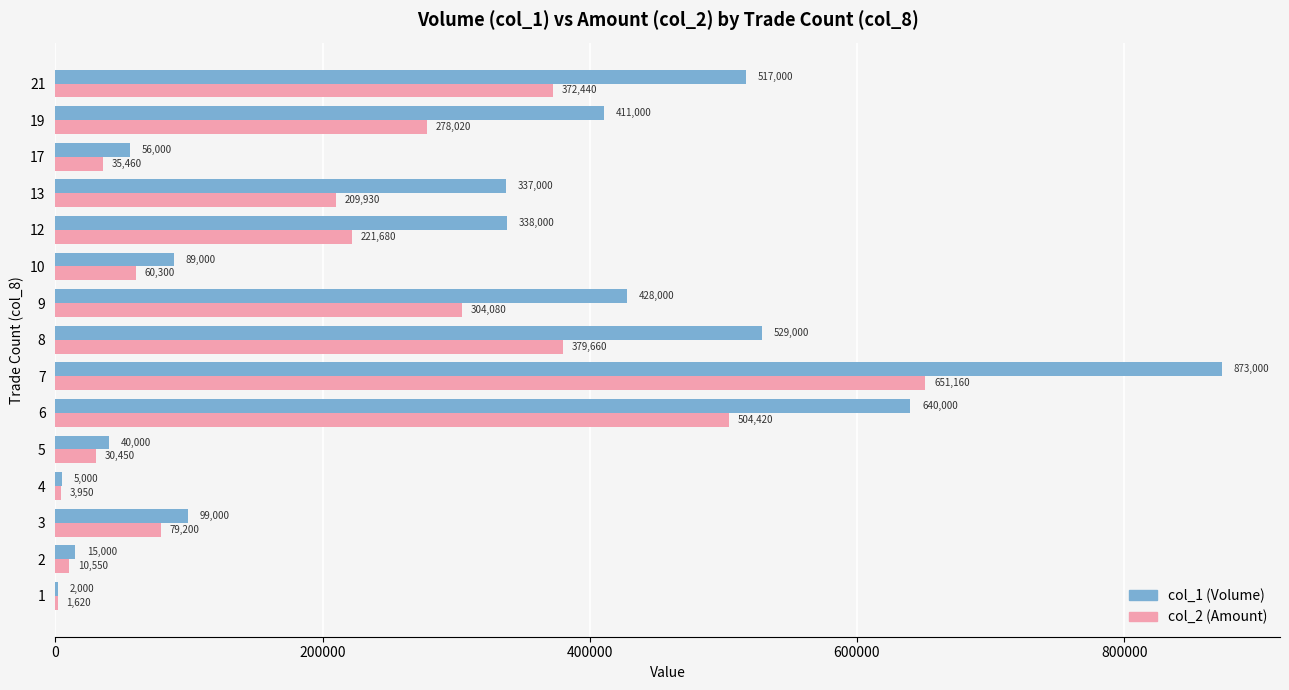

What is the sum of the col_2 (Amount) values at 17 and 10?

95760